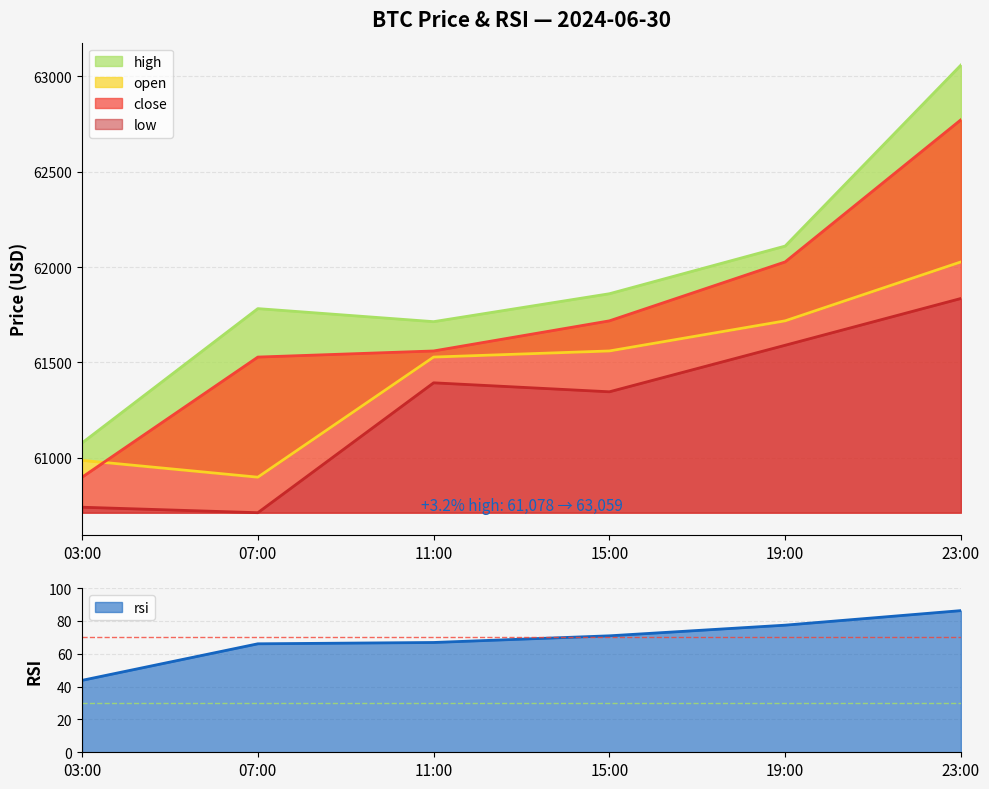

What is the lowest value of the open series?

60898.3